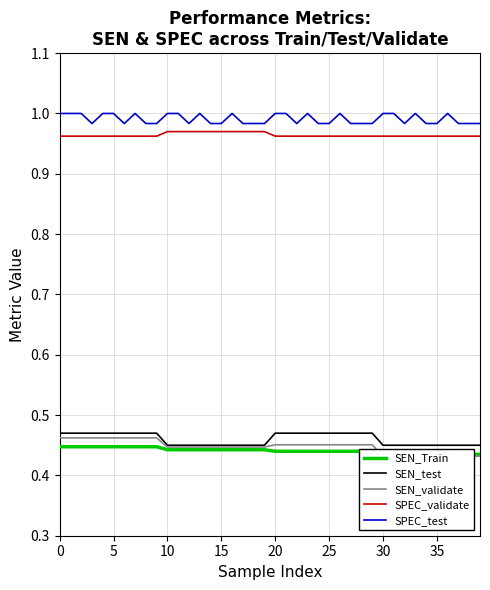

True or false: SEN_validate has a value of 0.1 at 32.

False